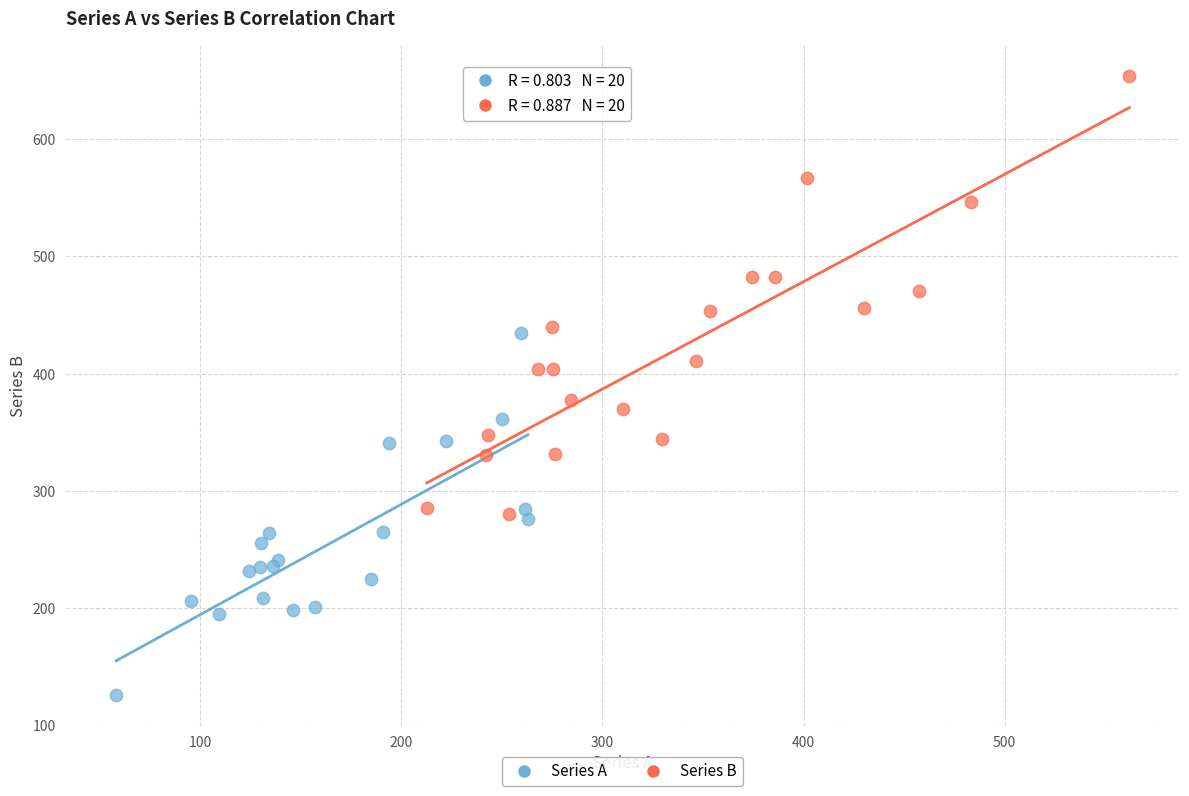

Which series has the largest Y range (max minus min)?

Series B